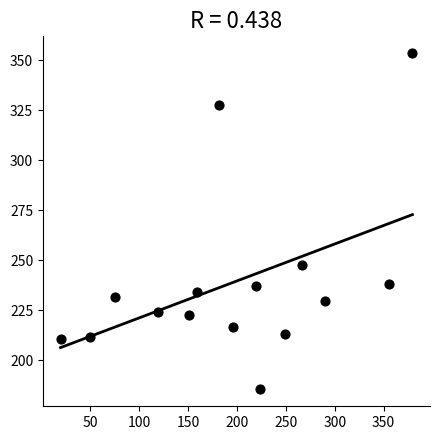

What is the range of X values (max minus min)?

360.0